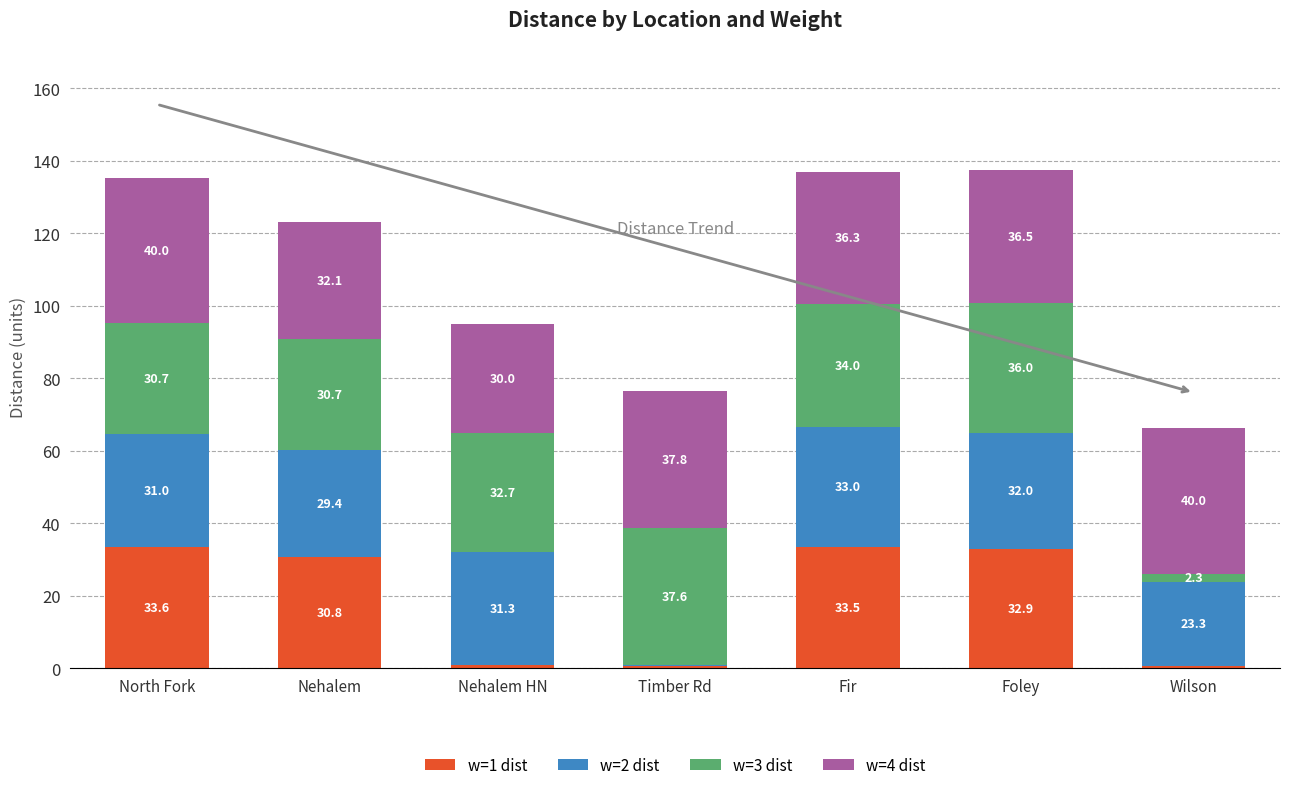

What is the highest value of the w=1 dist series?

33.6